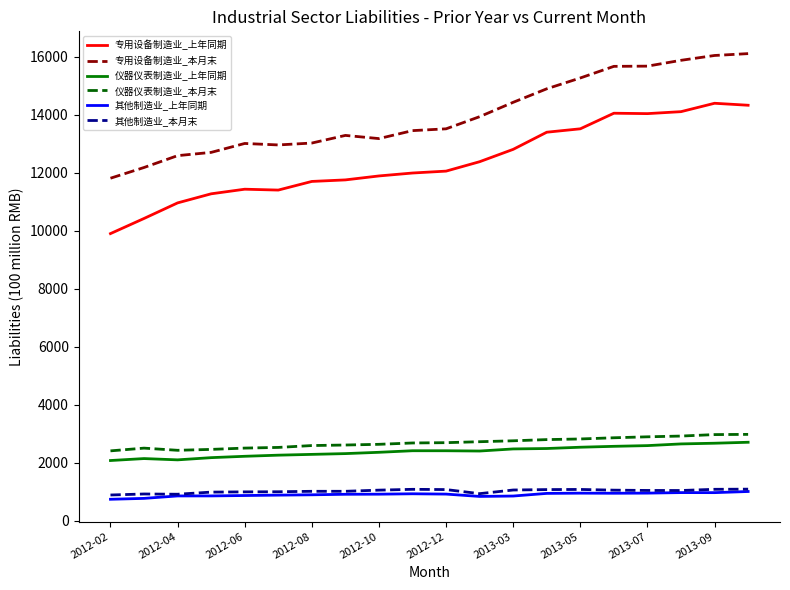

What are all the series names shown in the legend?

专用设备制造业_上年同期, 专用设备制造业_本月末, 仪器仪表制造业_上年同期, 仪器仪表制造业_本月末, 其他制造业_上年同期, 其他制造业_本月末